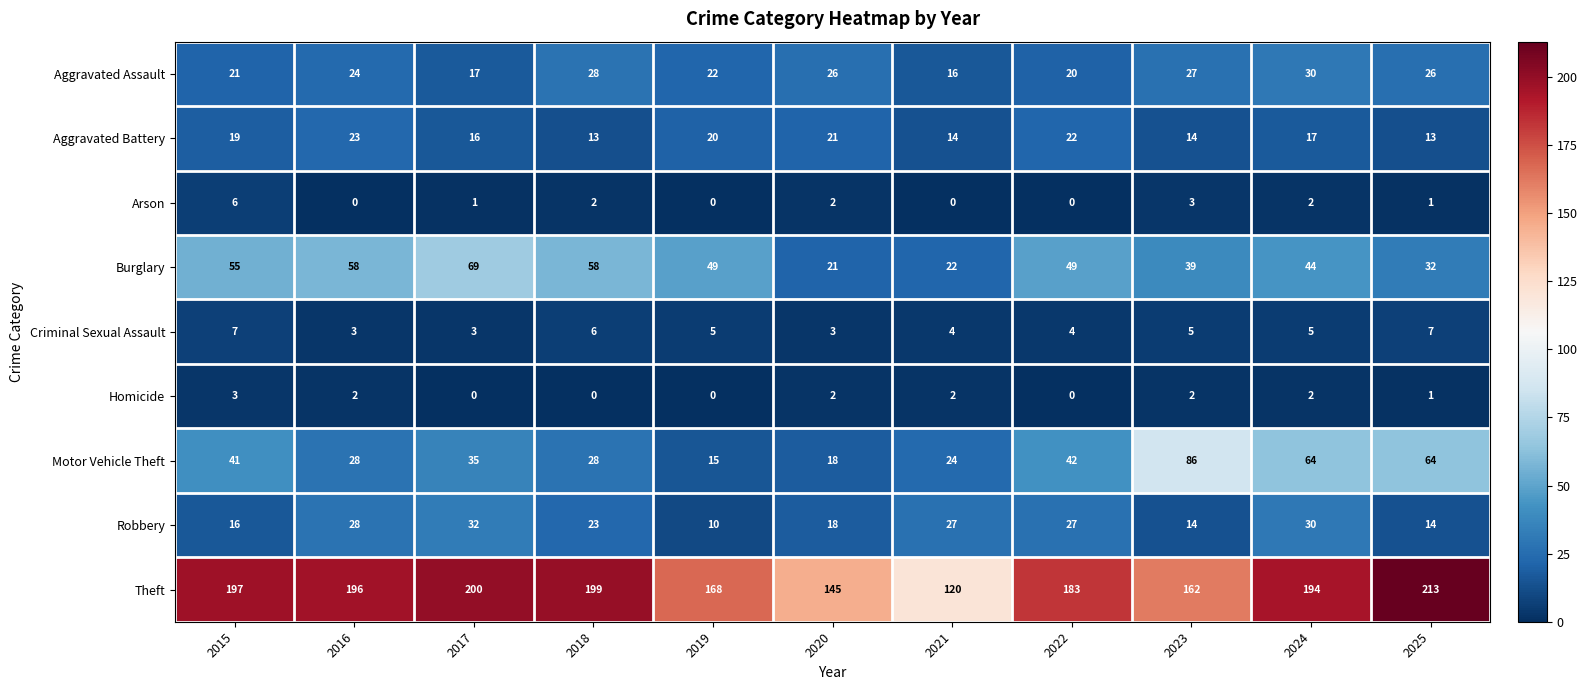

At which category is the sum across all series the highest?

2024